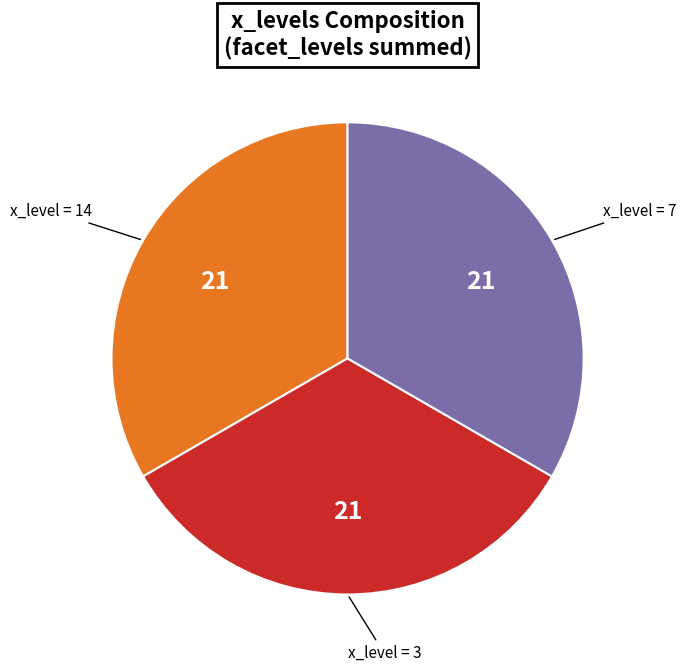

Is there a majority slice in this chart?

No